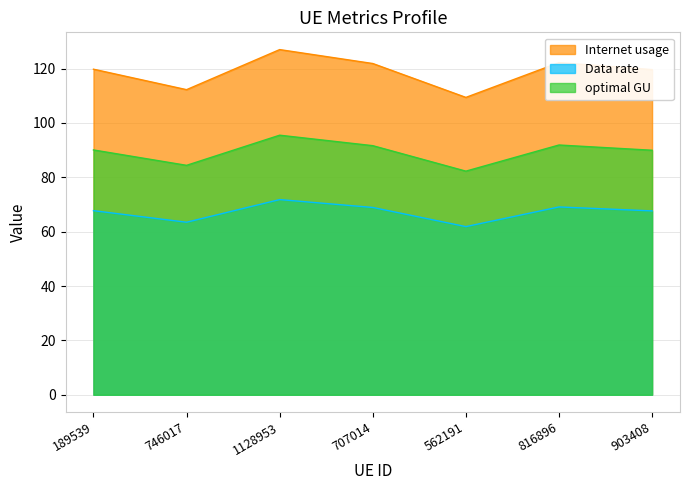

Which series has the largest range (max minus min)?

Internet usage